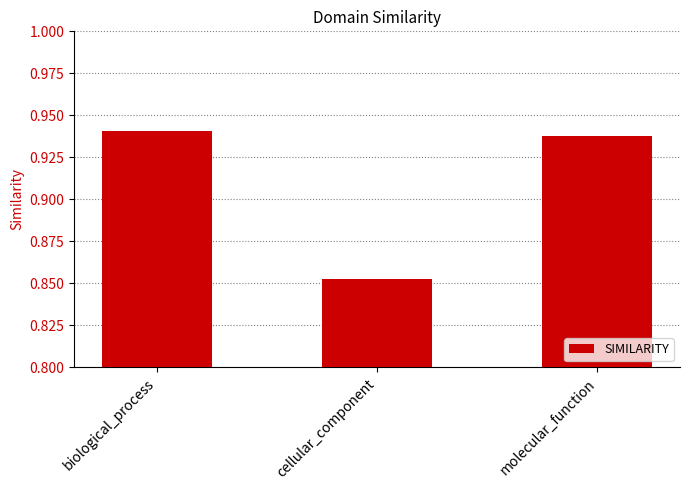

Rank the categories by value from lowest to highest.

cellular_component, molecular_function, biological_process